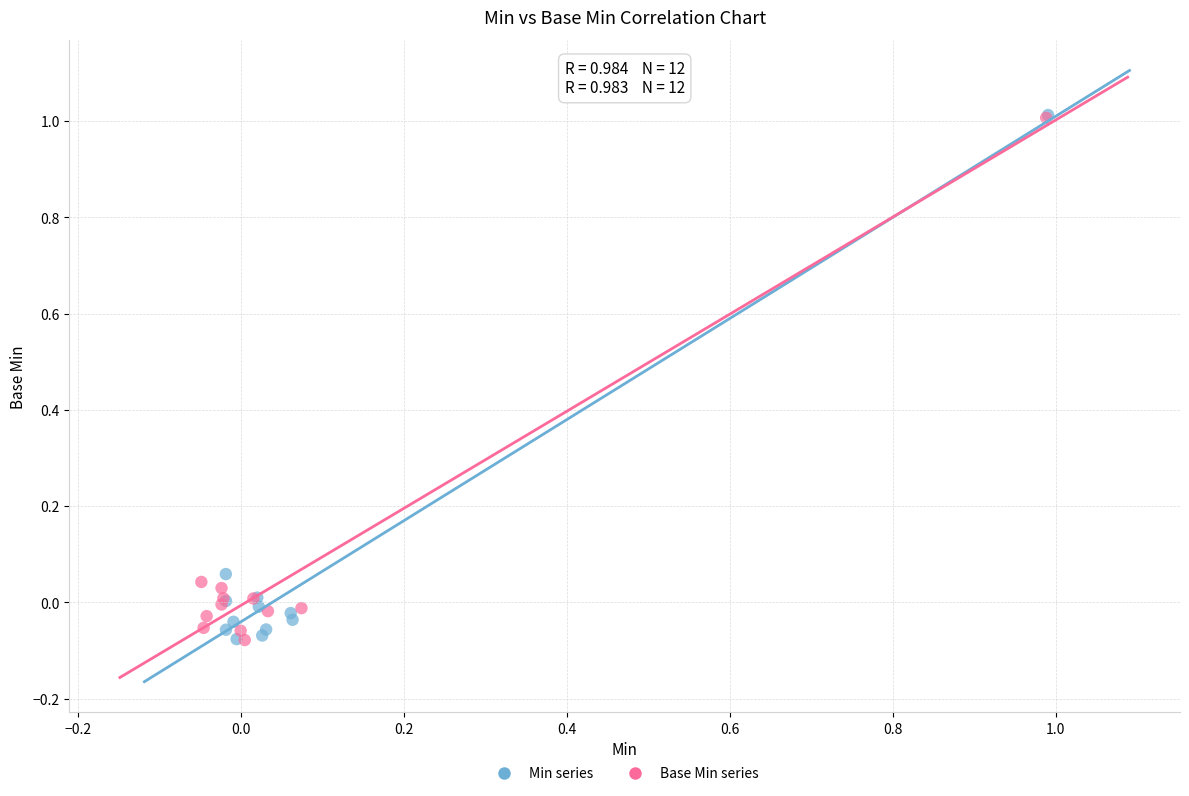

Which series has the largest Y range (max minus min)?

Min series